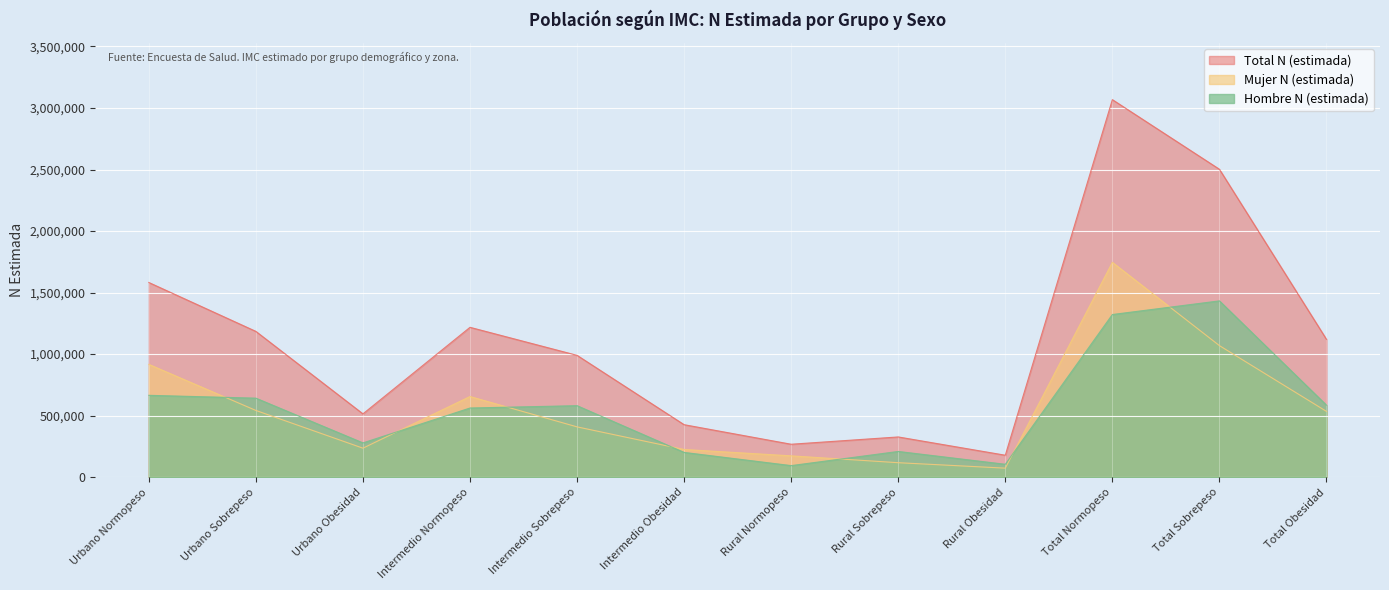

What position from the left is Intermedio Normopeso?

4